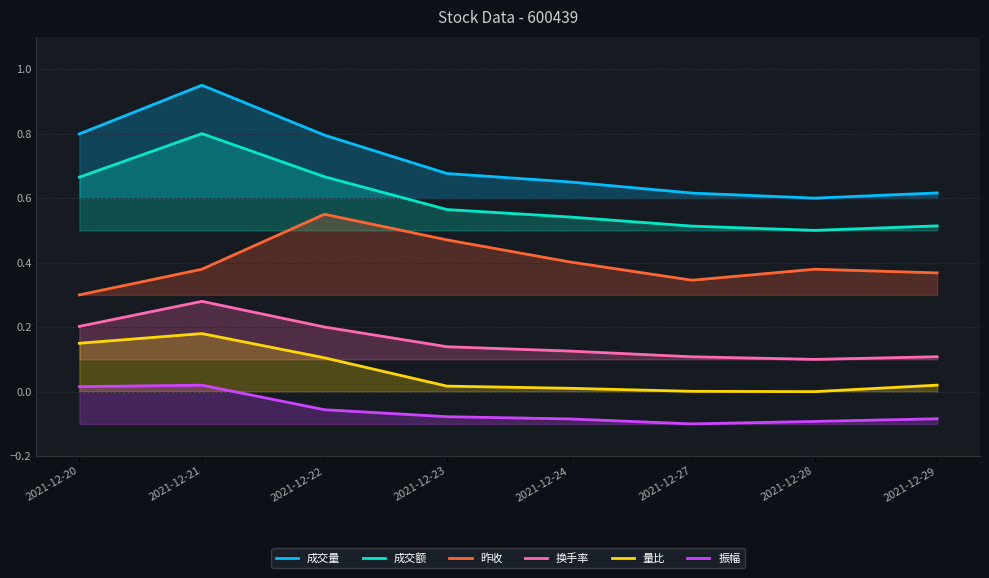

The 成交额 series shows 0.2 at 2021-12-29. True or false?

False